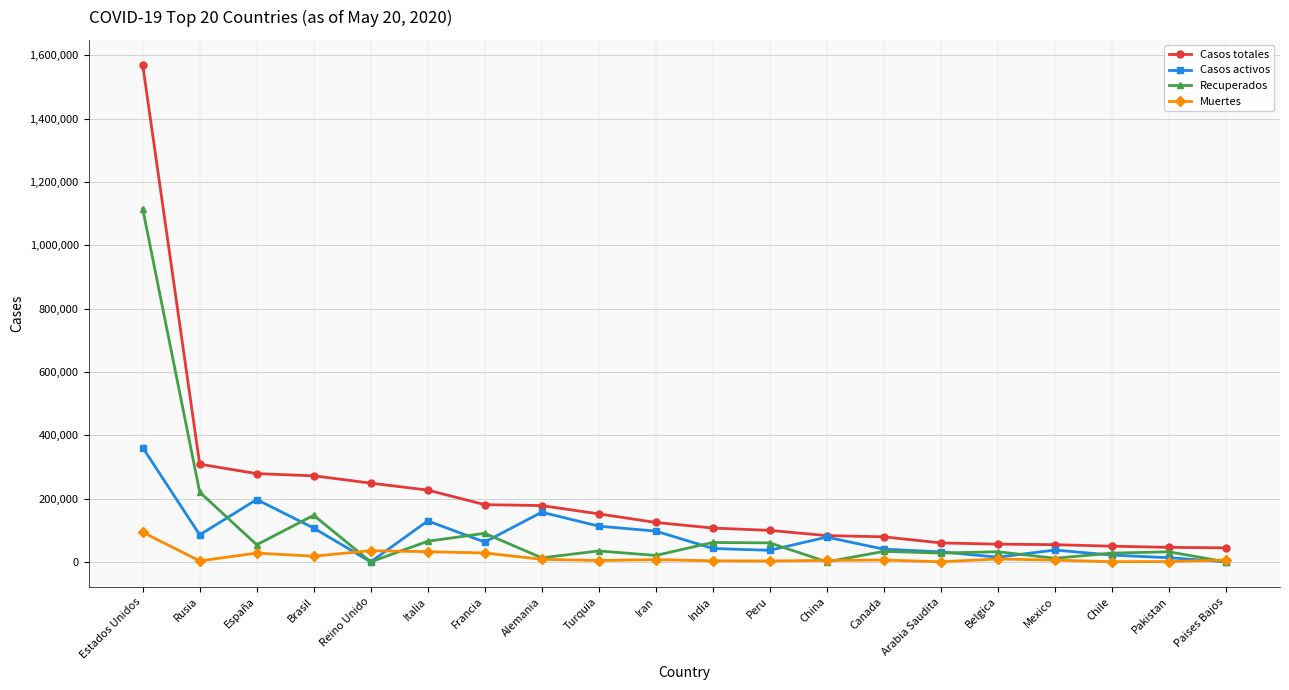

How many values in the Casos activos series are below 62563?

10